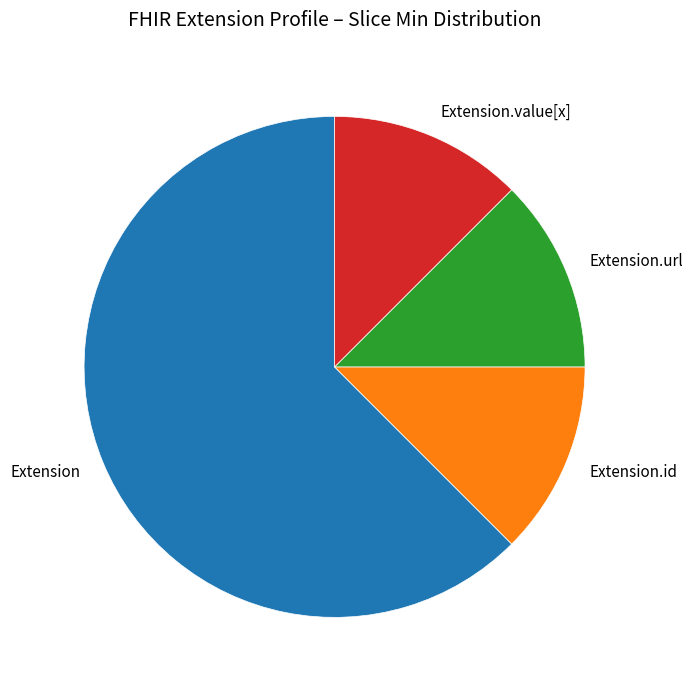

Which slice is the largest?

Extension